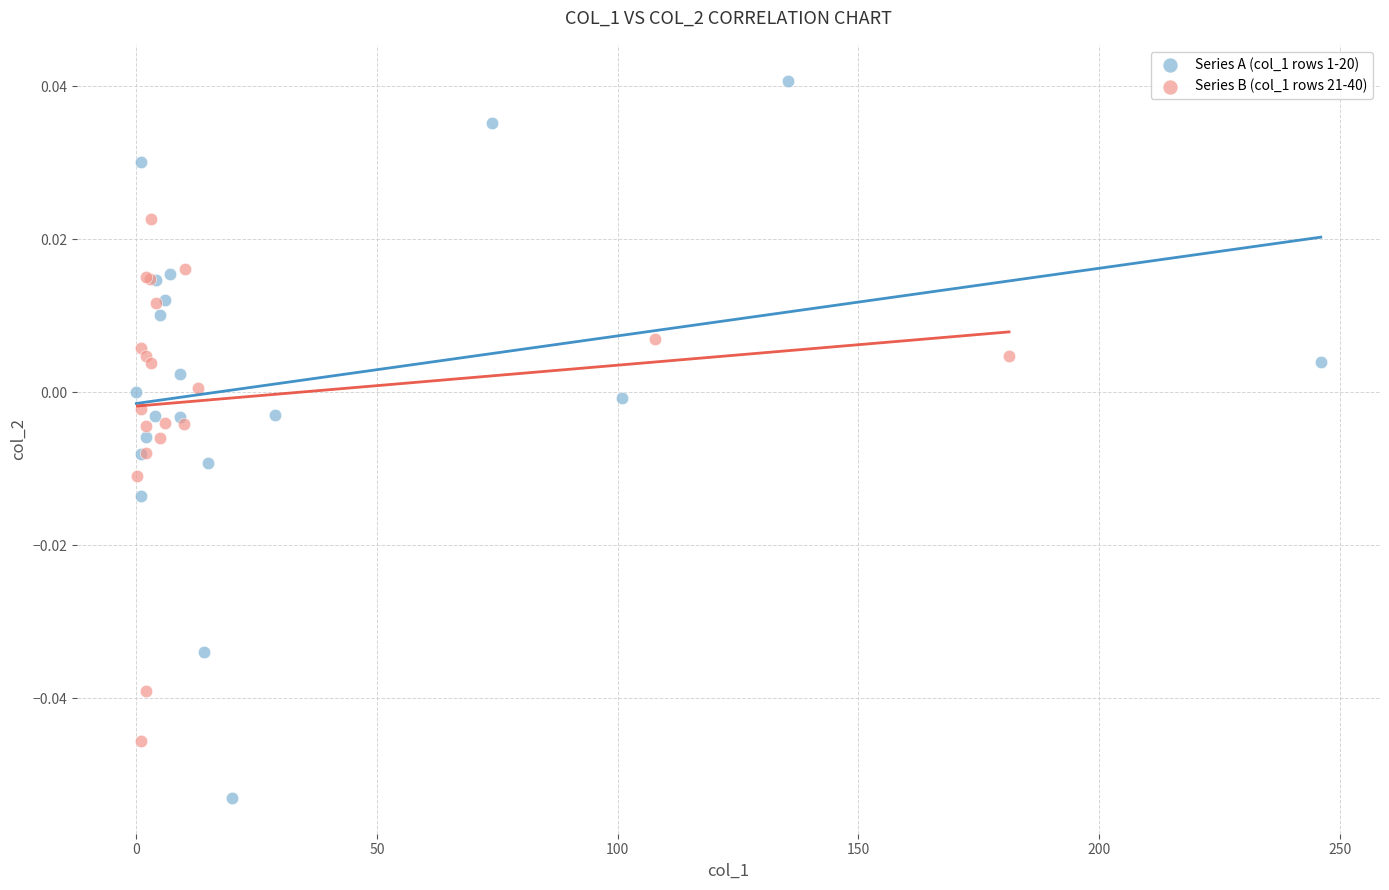

What are all the series names shown in the legend?

Series A (col_1 rows 1-20), Series B (col_1 rows 21-40)